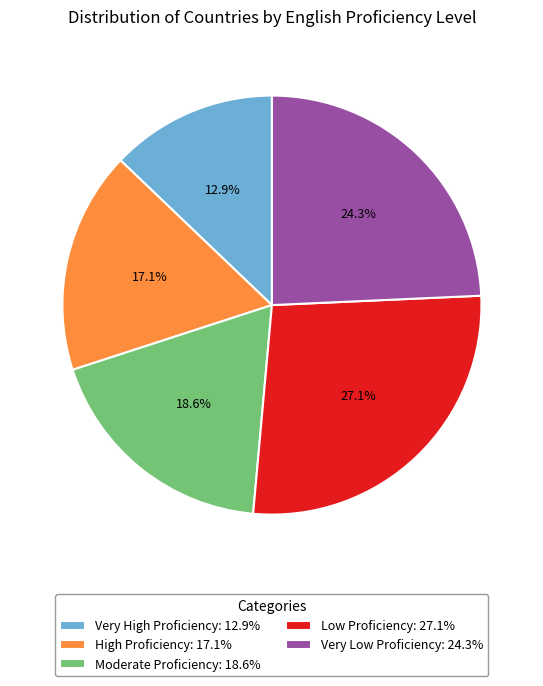

What percentage is the Very High Proficiency slice, to the nearest percent?

13%